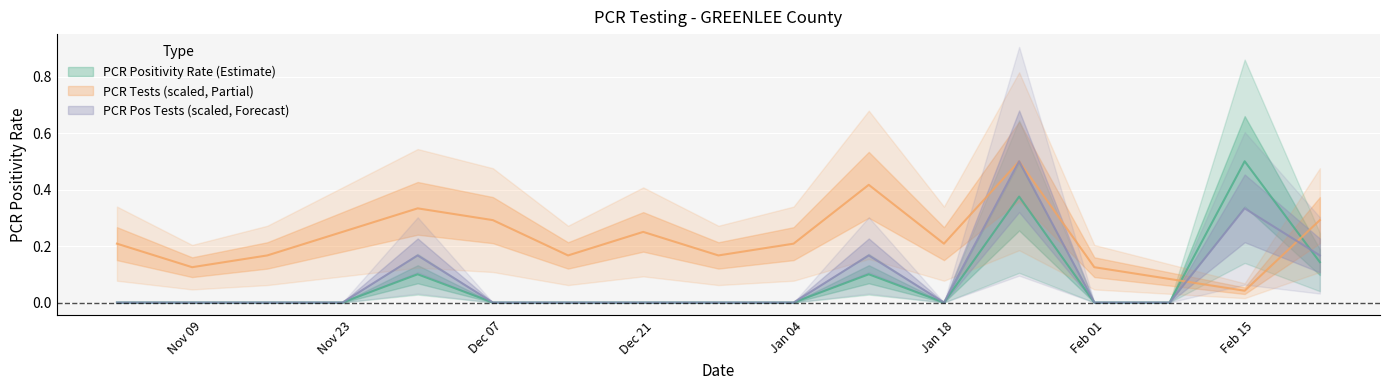

What is the difference between the second highest and minimum values in the pcr_tests_GREENLEE series?

0.4